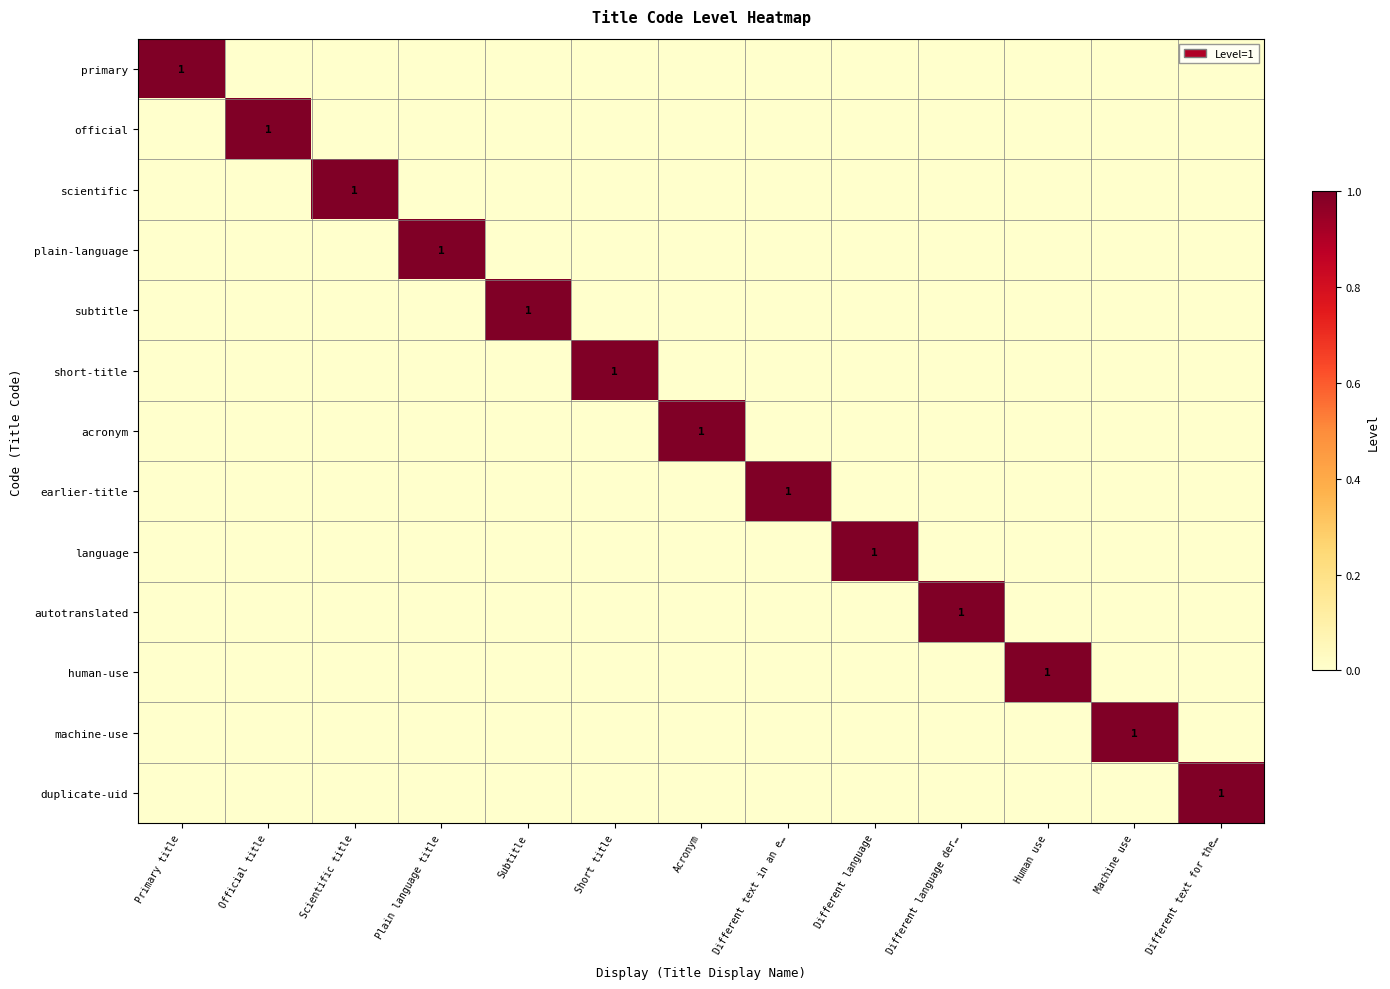

List the series in order of their peak value, lowest first.

primary, official, scientific, plain-language, subtitle, short-title, acronym, earlier-title, language, autotranslated, human-use, machine-use, duplicate-uid